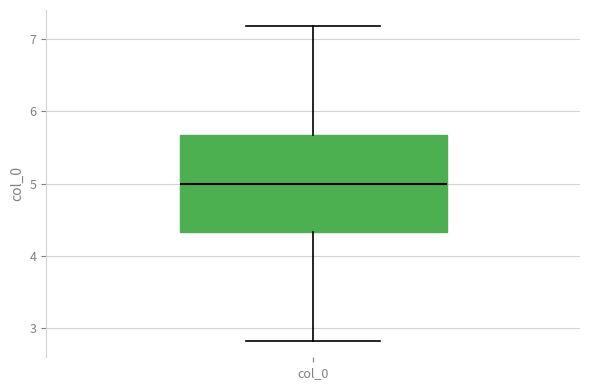

Read this box plot against the y-axis: the position of the median line, the range covered by the box, and the ends of both whiskers. The values are not printed on the chart, so give them approximately, as read against the axis.

median 5.0, box 4.3 to 5.7, whiskers 2.8 to 7.2